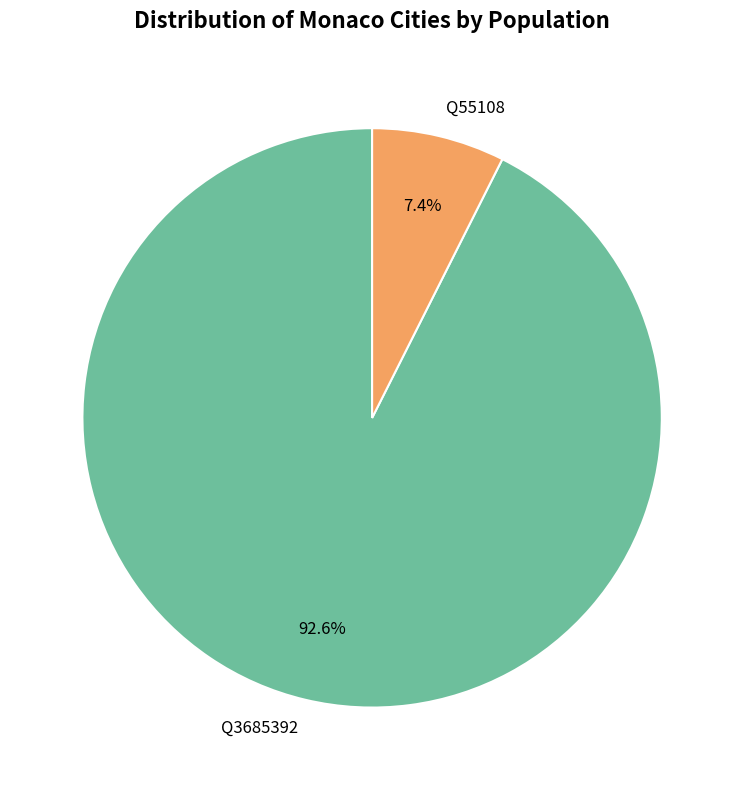

How much of the chart is everything except Q3685392?

7.4%